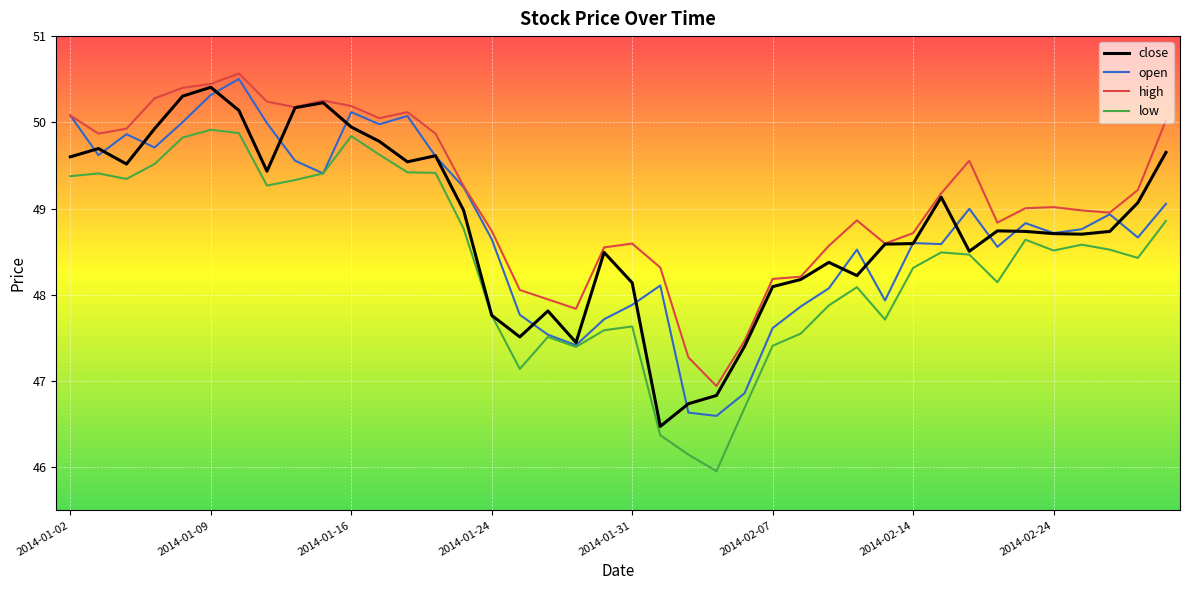

What is the minimum value shown in the chart?

46.0